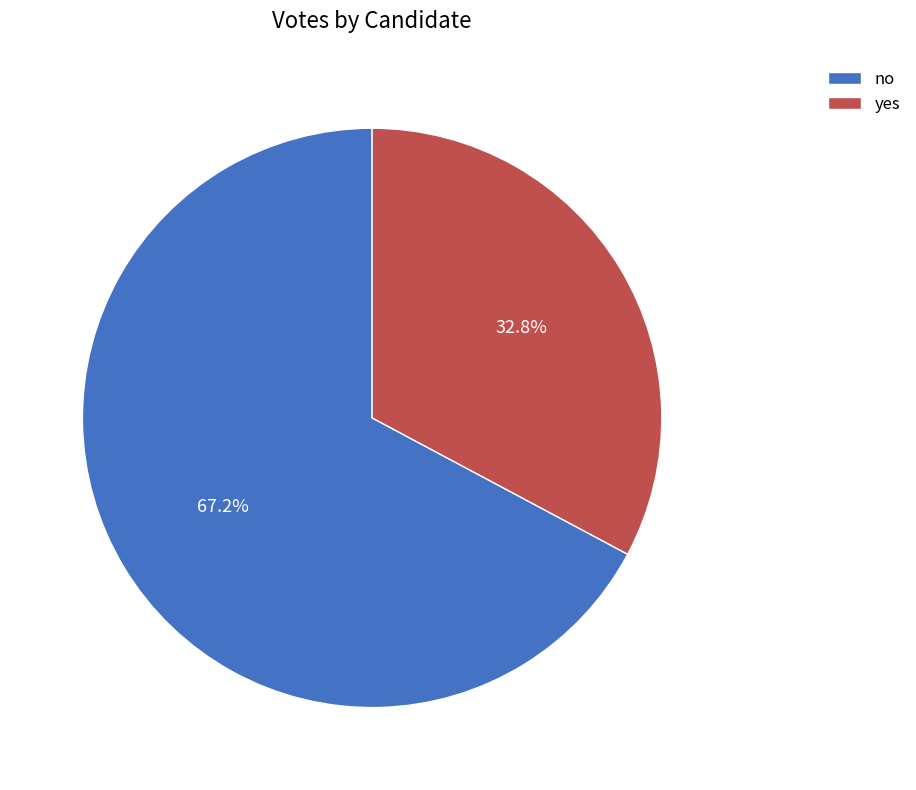

How much of the chart is everything except yes?

67.2%